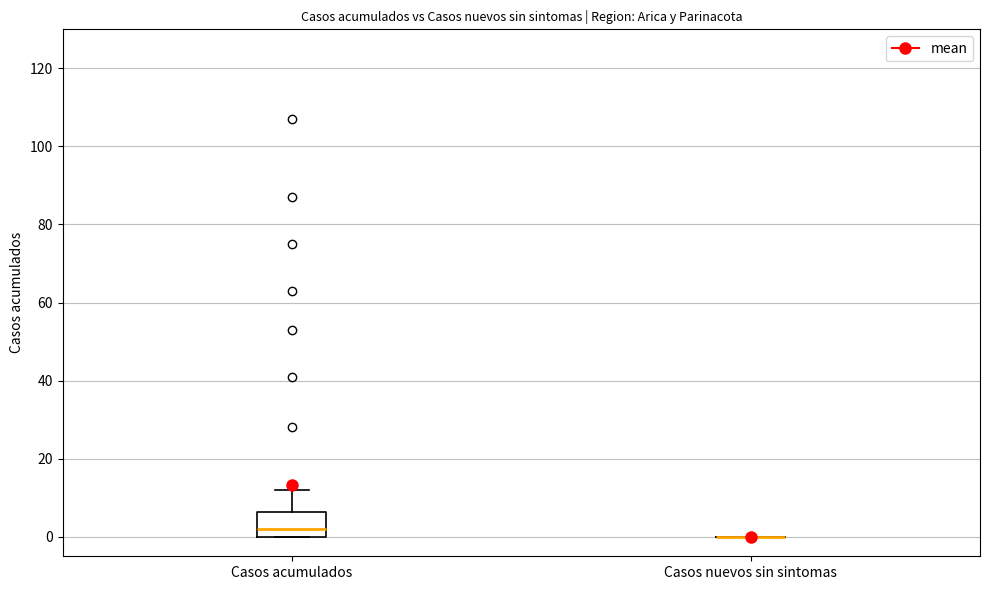

Reading left to right, read every box against the y-axis: the position of its median line, the range the box covers, and the ends of its whiskers. The values are not printed on the chart, so give them approximately, as read against the axis.

Casos acumulados: median 2, box 0 to 6, whiskers 0 to 12
Casos nuevos sin sintomas: box collapsed to a line at 0, whiskers 0 to 0